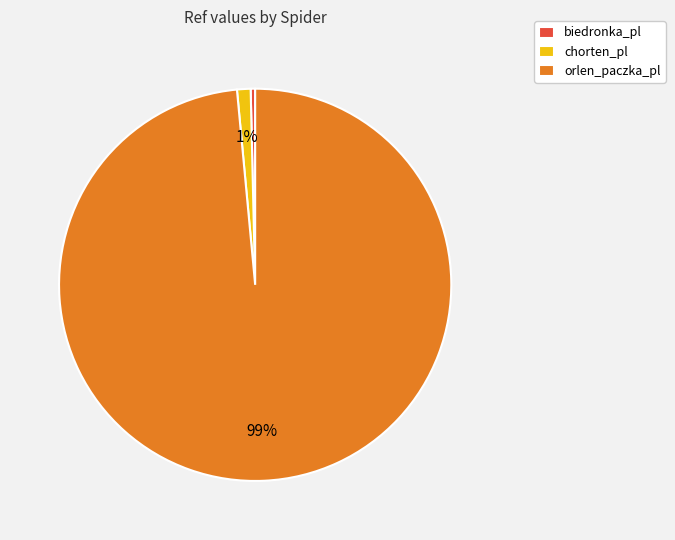

The orlen_paczka_pl slice represents 88% of the pie. True or false?

False